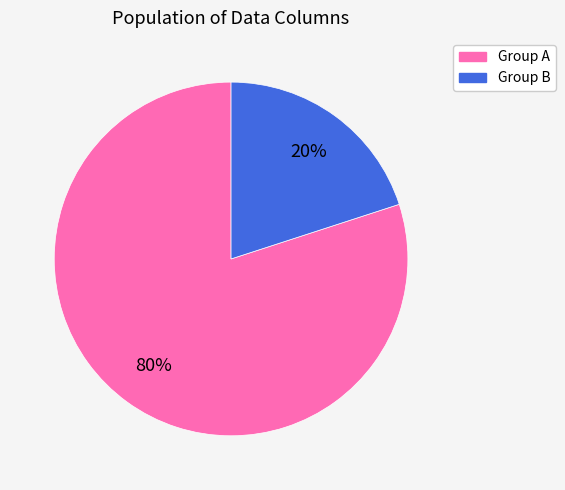

To the nearest percent, what is the average slice percentage?

50%